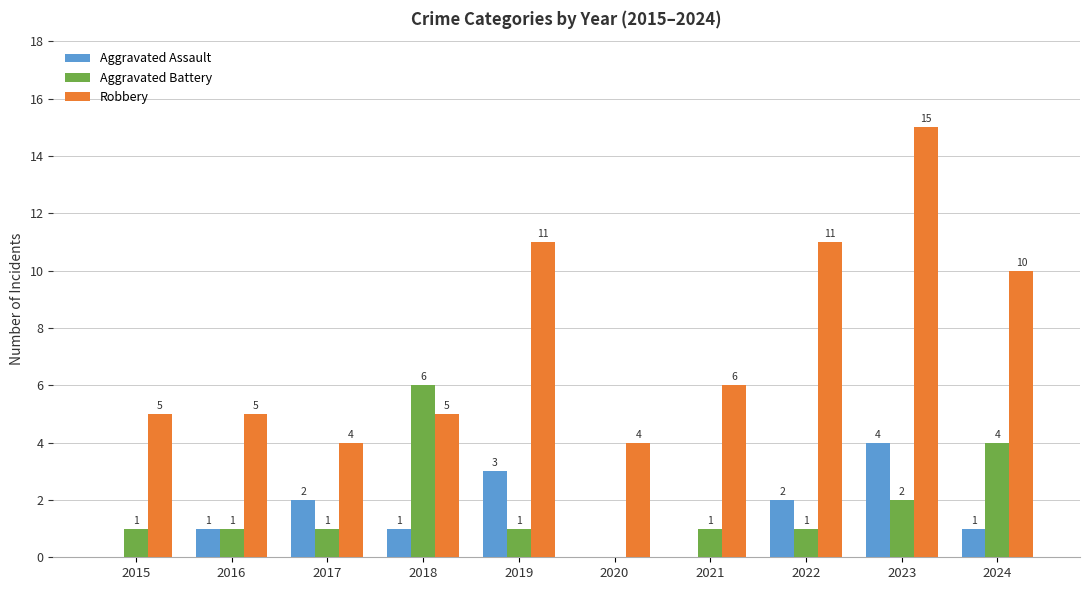

Is it true that Aggravated Assault equals 2 at 2022?

True